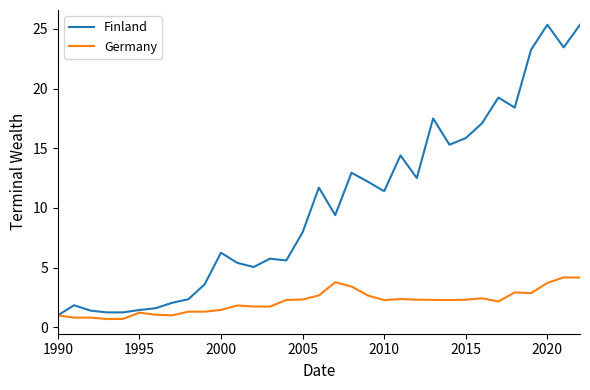

Which series has the largest range (max minus min)?

Finland